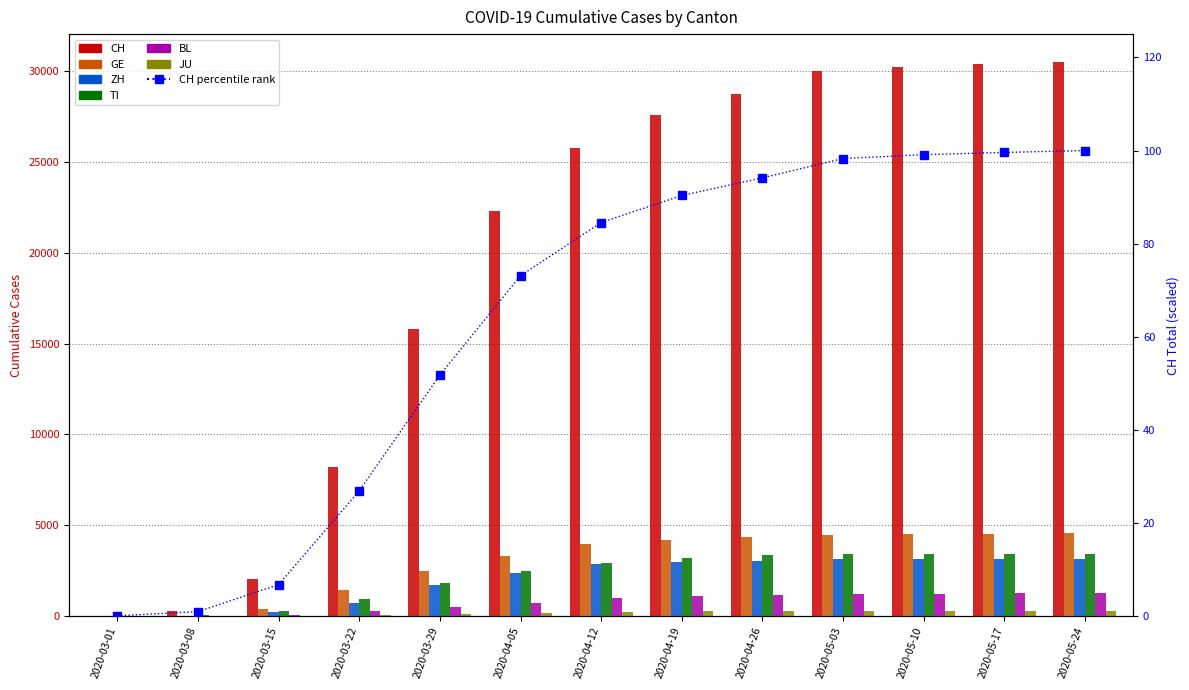

Reading left to right, list all the values displayed in this chart.

CH: 2020-03-01=29	2020-03-08=303	2020-03-15=2072	2020-03-22=8217	2020-03-29=15798	2020-04-05=22307	2020-04-12=25788	2020-04-19=27559	2020-04-26=28714	2020-05-03=29981	2020-05-10=30233	2020-05-17=30378	2020-05-24=30504
GE: 2020-03-01=9	2020-03-08=40	2020-03-15=423	2020-03-22=1430	2020-03-29=2505	2020-04-05=3337	2020-04-12=3971	2020-04-19=4204	2020-04-26=4358	2020-05-03=4480	2020-05-10=4514	2020-05-17=4539	2020-05-24=4553
ZH: 2020-03-01=7	2020-03-08=40	2020-03-15=250	2020-03-22=711	2020-03-29=1735	2020-04-05=2390	2020-04-12=2886	2020-04-19=3005	2020-04-26=3052	2020-05-03=3124	2020-05-10=3143	2020-05-17=3162	2020-05-24=3174
TI: 2020-03-01=2	2020-03-08=49	2020-03-15=293	2020-03-22=945	2020-03-29=1837	2020-04-05=2467	2020-04-12=2942	2020-04-19=3218	2020-04-26=3353	2020-05-03=3419	2020-05-10=3429	2020-05-17=3438	2020-05-24=3441
BL: 2020-03-01=2	2020-03-08=19	2020-03-15=54	2020-03-22=289	2020-03-29=511	2020-04-05=752	2020-04-12=1015	2020-04-19=1112	2020-04-26=1166	2020-05-03=1230	2020-05-10=1242	2020-05-17=1253	2020-05-24=1258
JU: 2020-03-01=1	2020-03-08=5	2020-03-15=19	2020-03-22=61	2020-03-29=127	2020-04-05=175	2020-04-12=241	2020-04-19=261	2020-04-26=271	2020-05-03=281	2020-05-10=282	2020-05-17=283	2020-05-24=284